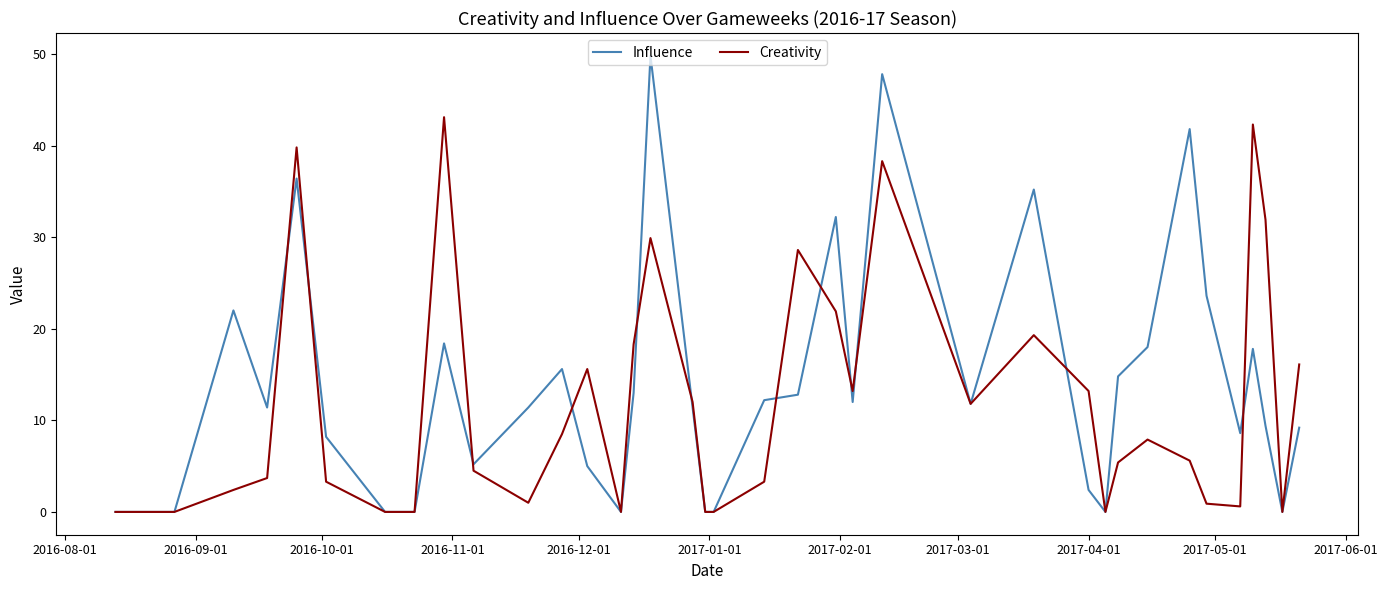

Is this an area chart (filled region under the line)?

No